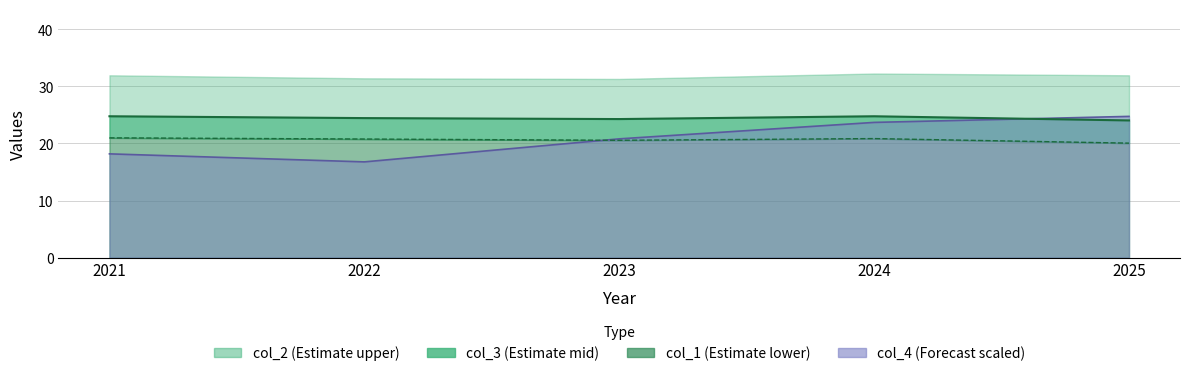

What is the spread (max minus min) of values at 2021?

6.6